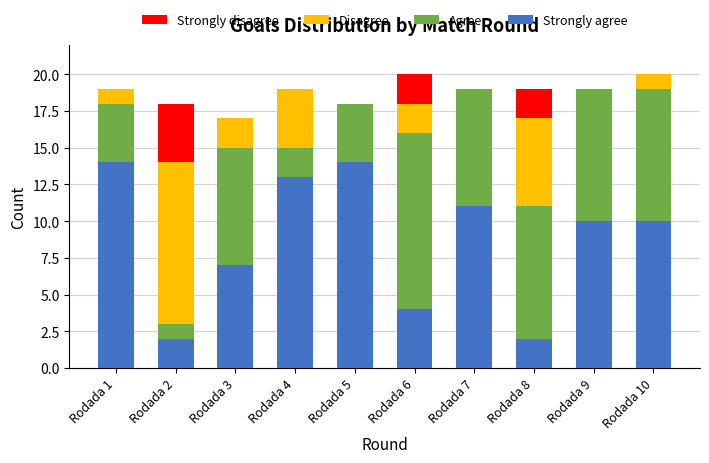

The Strongly agree series shows 22 at Rodada 4. True or false?

False